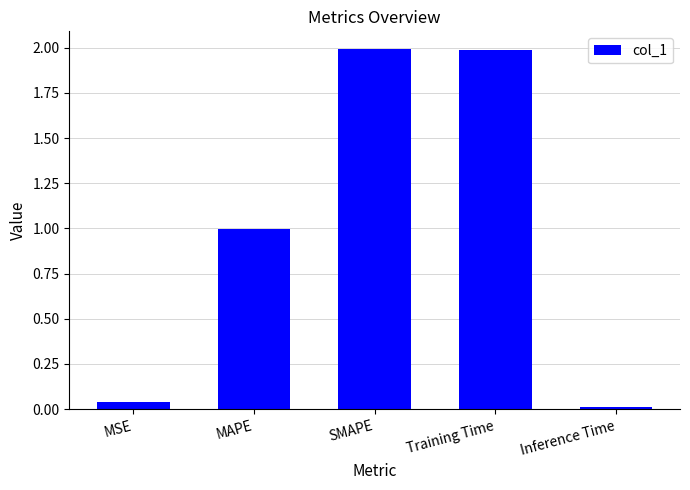

Is it true that the value at Training Time is 2.6?

False